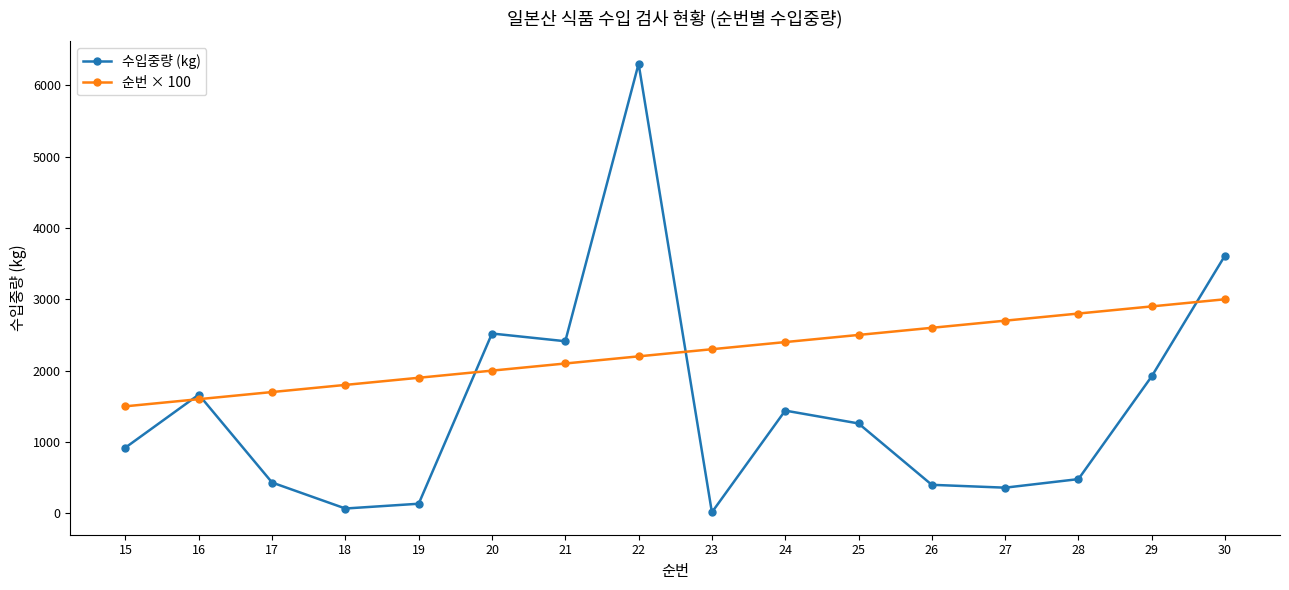

What is the maximum value for 수입중량 (kg)?

6300